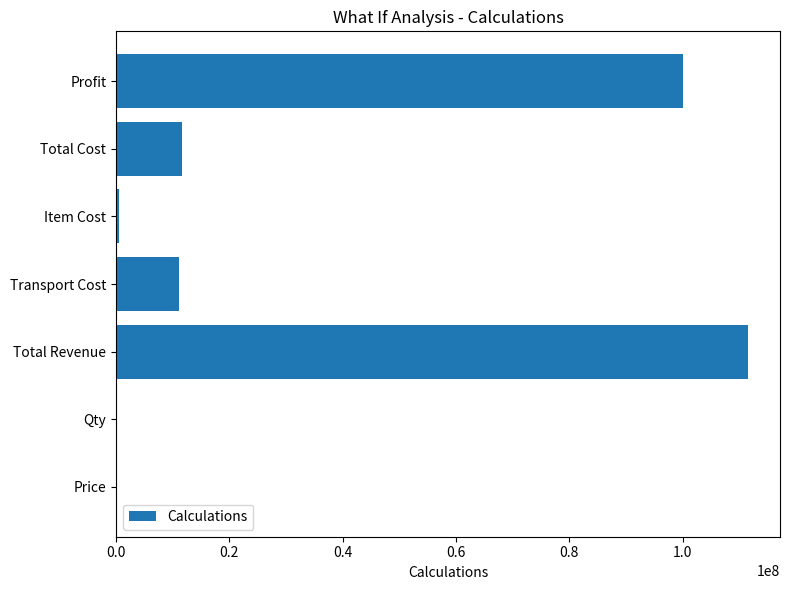

Are the bars horizontal?

Yes